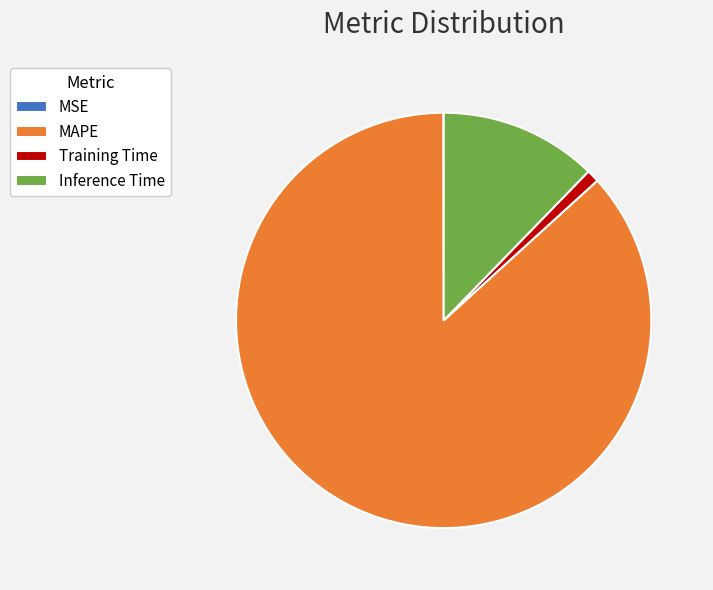

Which category has the biggest portion of the pie?

MAPE